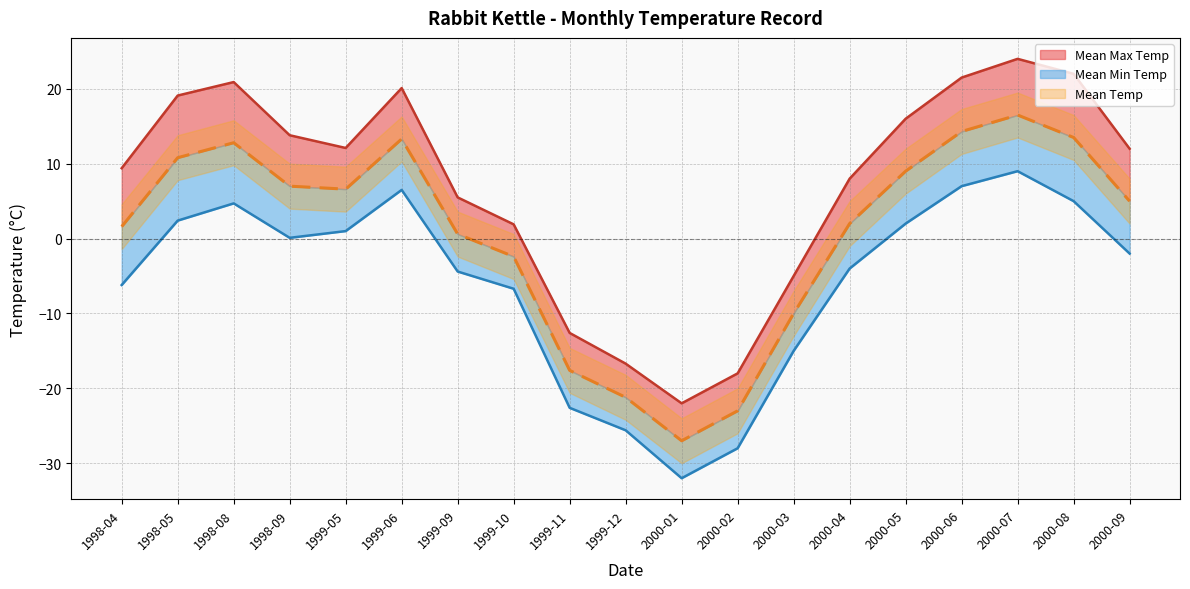

How many values in the Mean Min Temp series exceed -2?

9